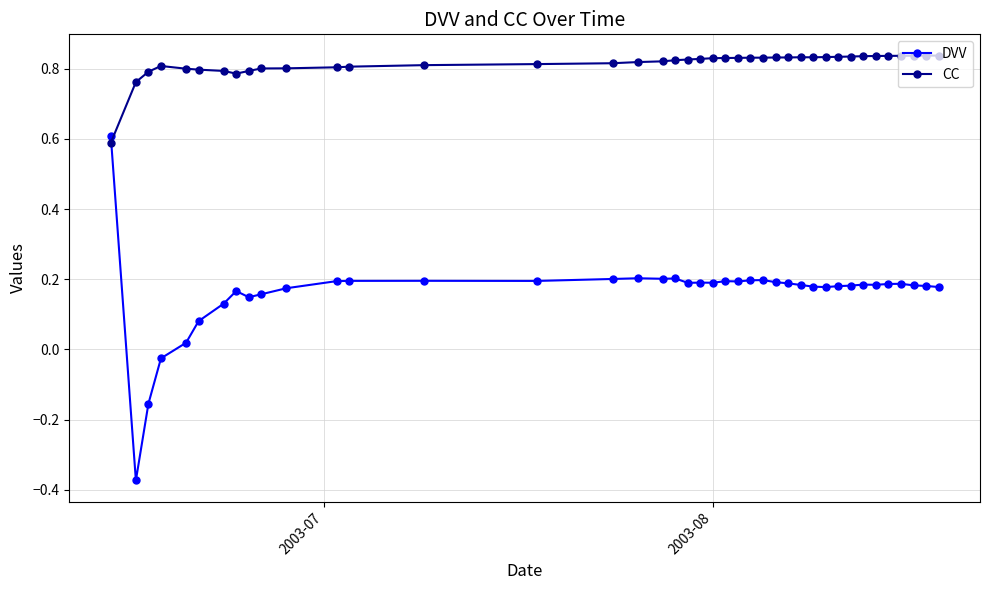

What is the maximum value for DVV?

0.6